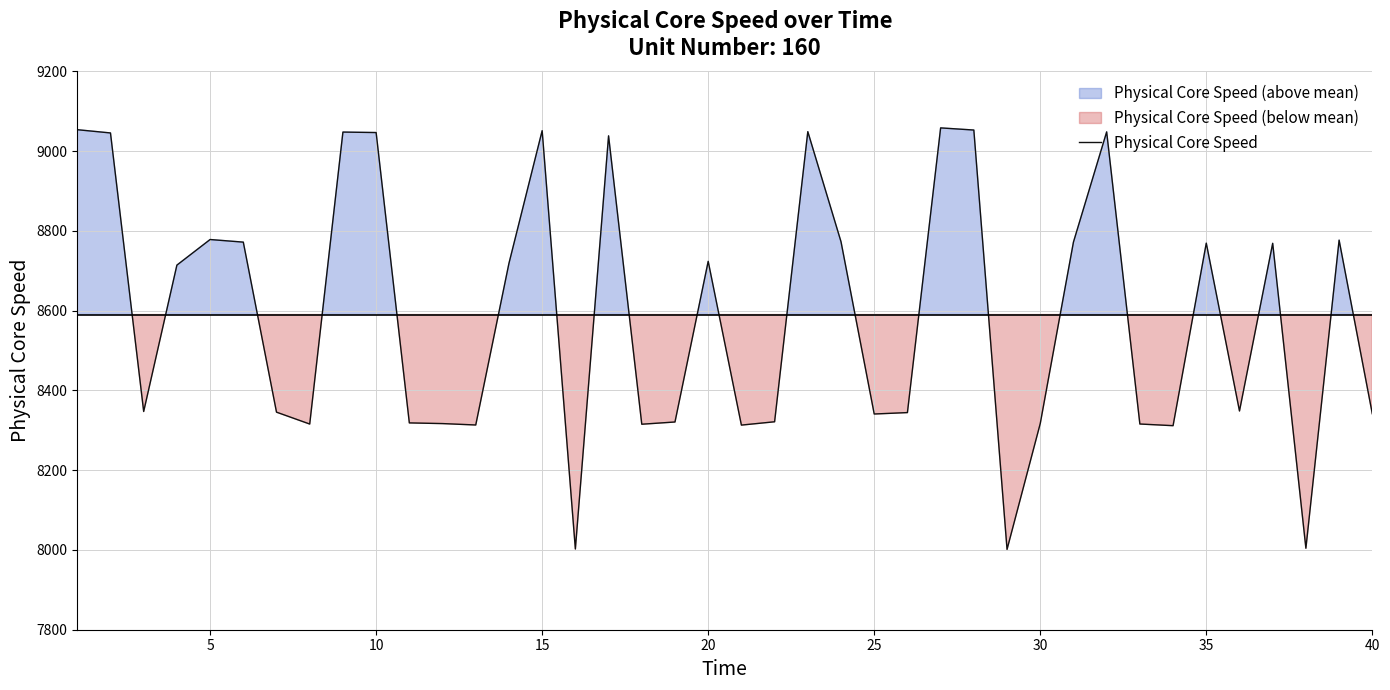

What is the minimum value for Physical Core Speed?

8001.4